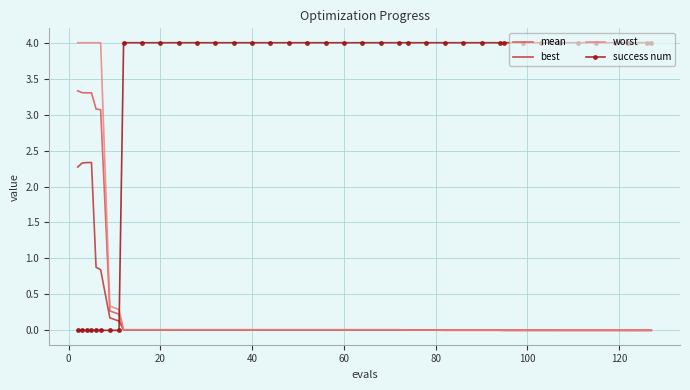

What is the difference between the maximum and minimum values in the success num series?

4.0